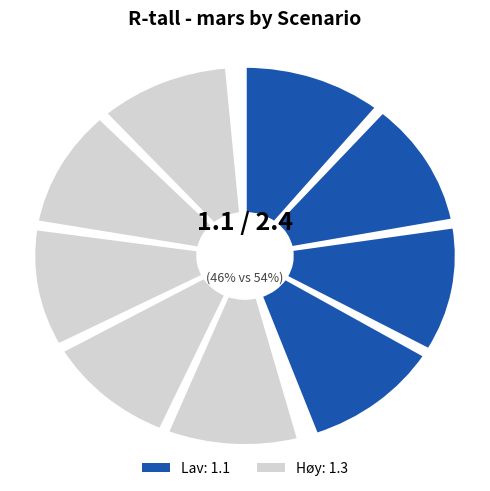

To the nearest percent, what is the average slice percentage?

50%